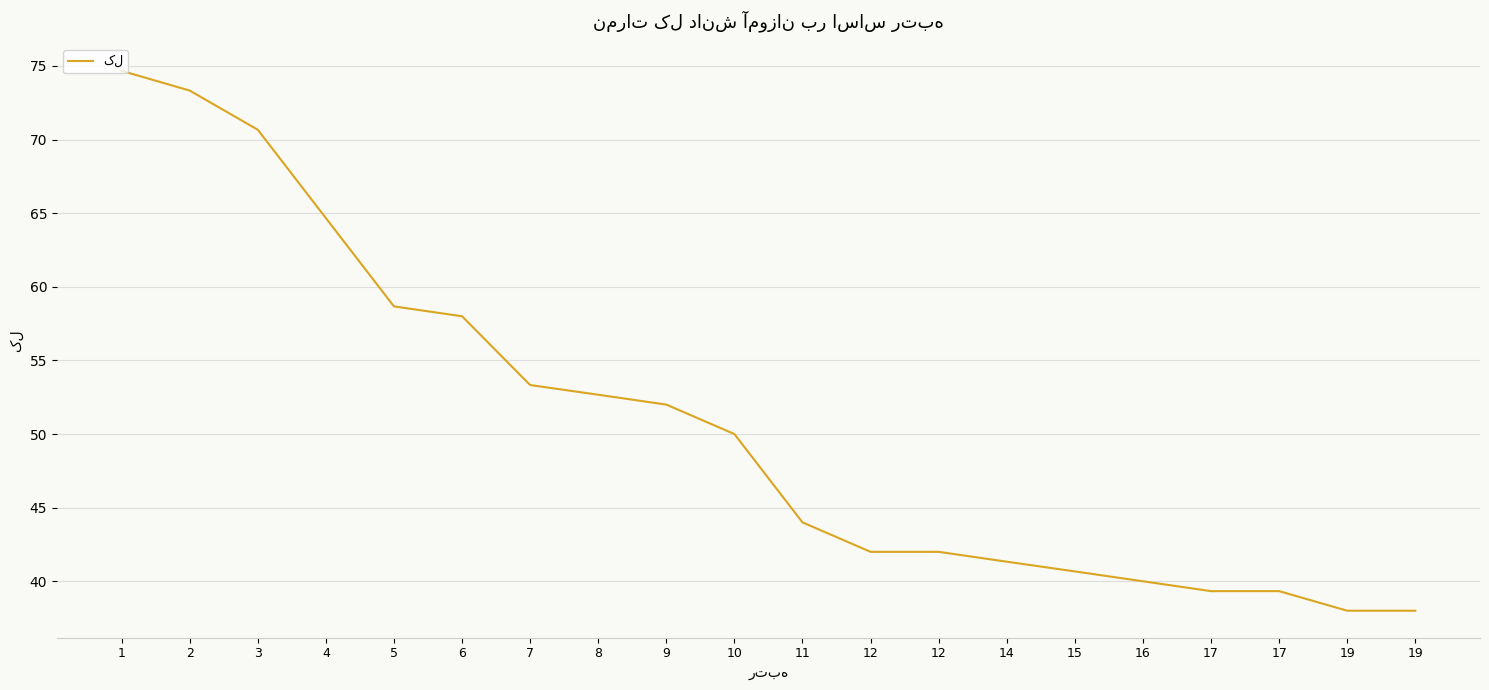

Which category has the lowest value across all series?

19